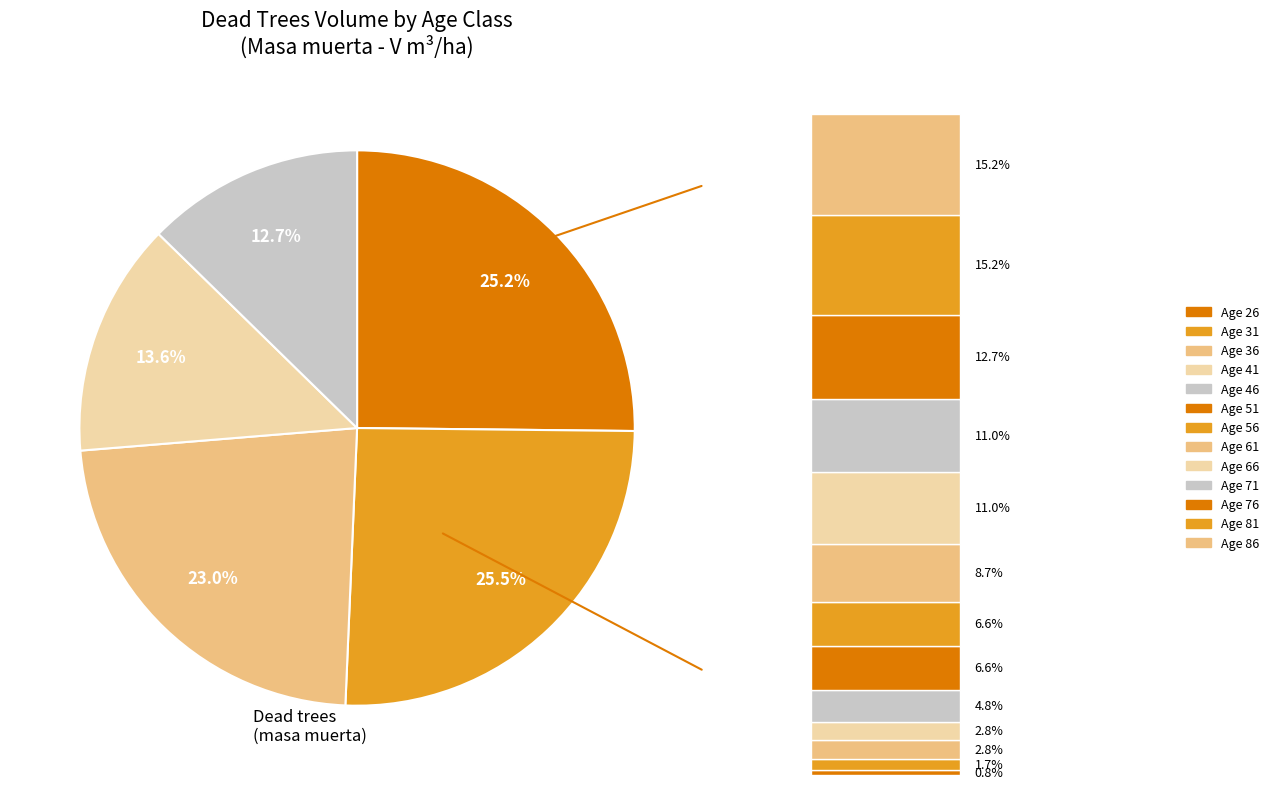

What is the smallest slice in the pie chart?

76